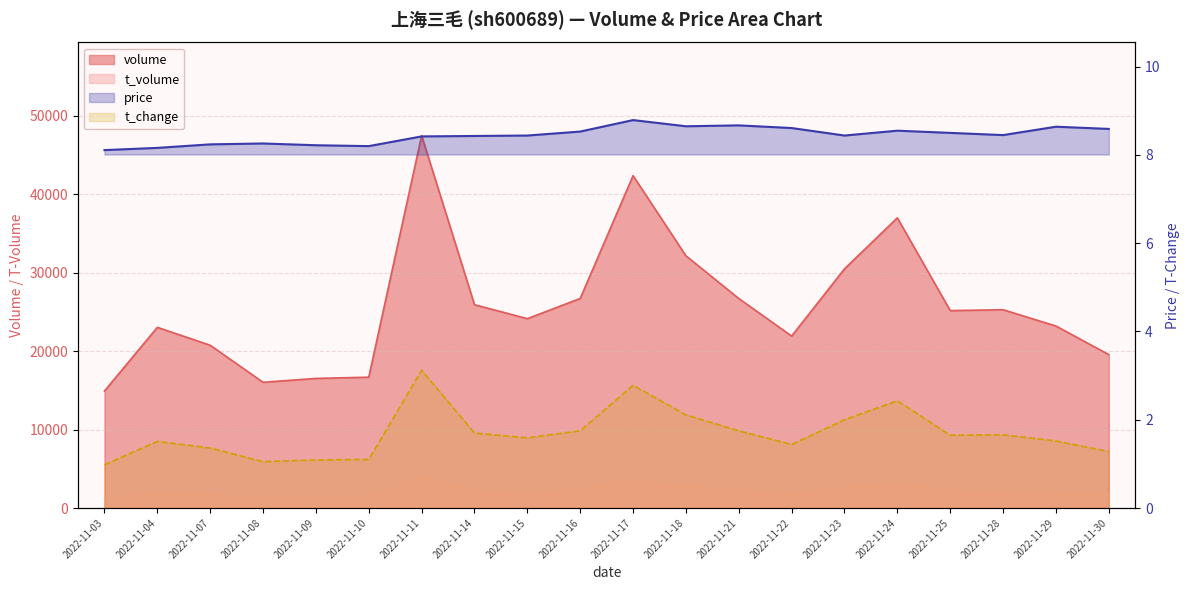

How many interior local peaks does the price series have?

5